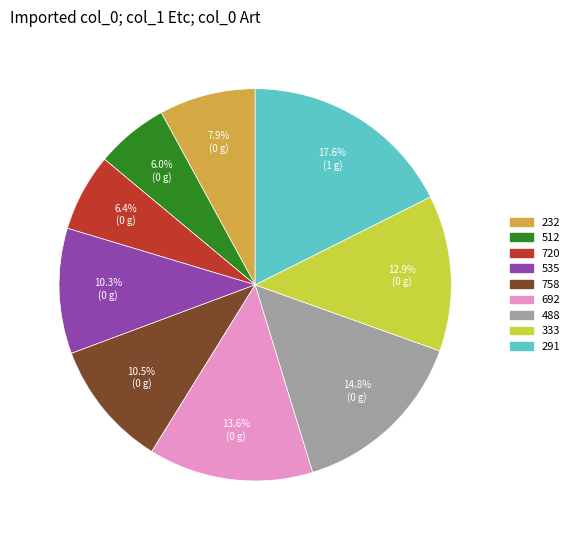

What portion of the pie excludes 758?

89.5%